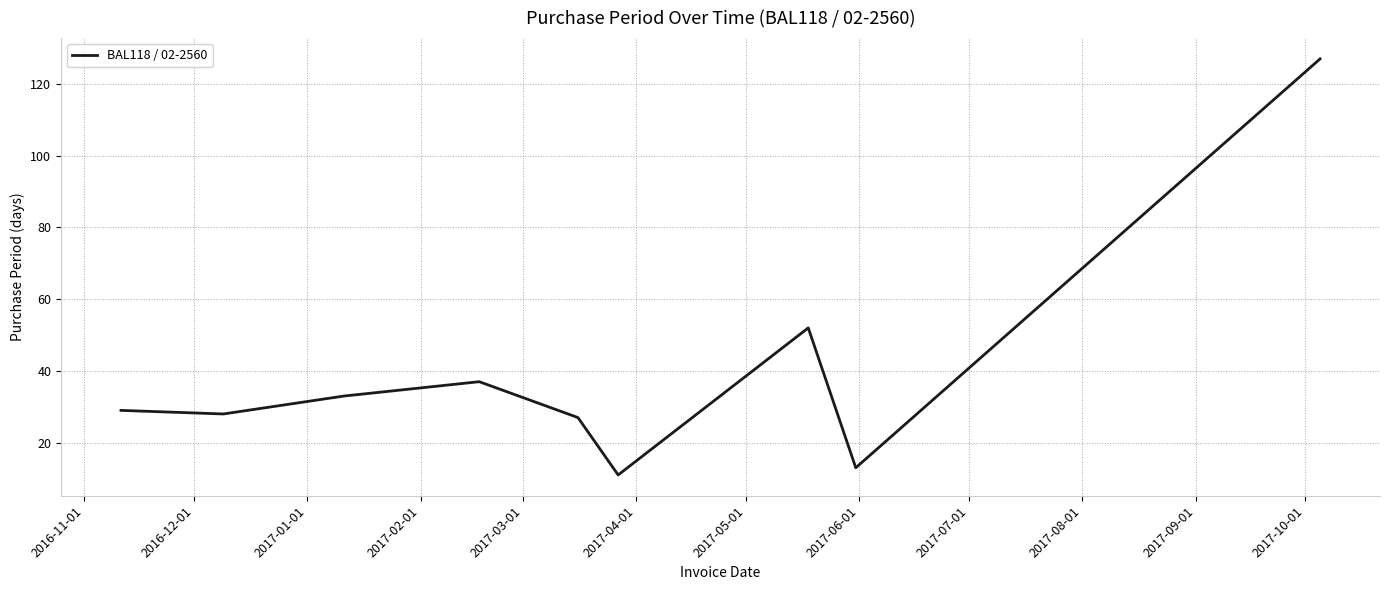

What is the difference between the maximum and minimum values?

116